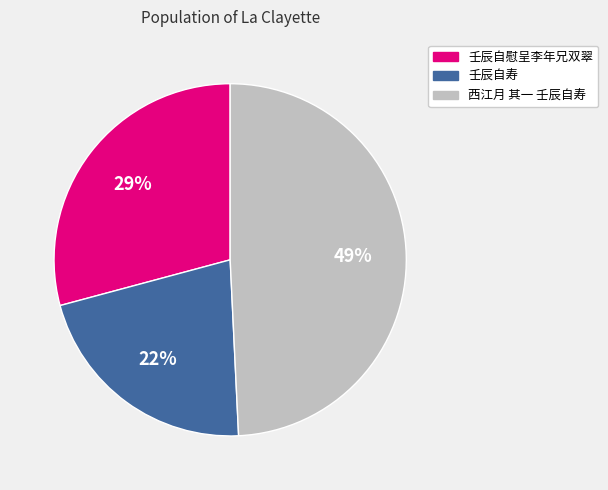

Rank the categories by value from highest to lowest.

西江月 其一 壬辰自寿, 壬辰自慰呈李年兄双翠, 壬辰自寿